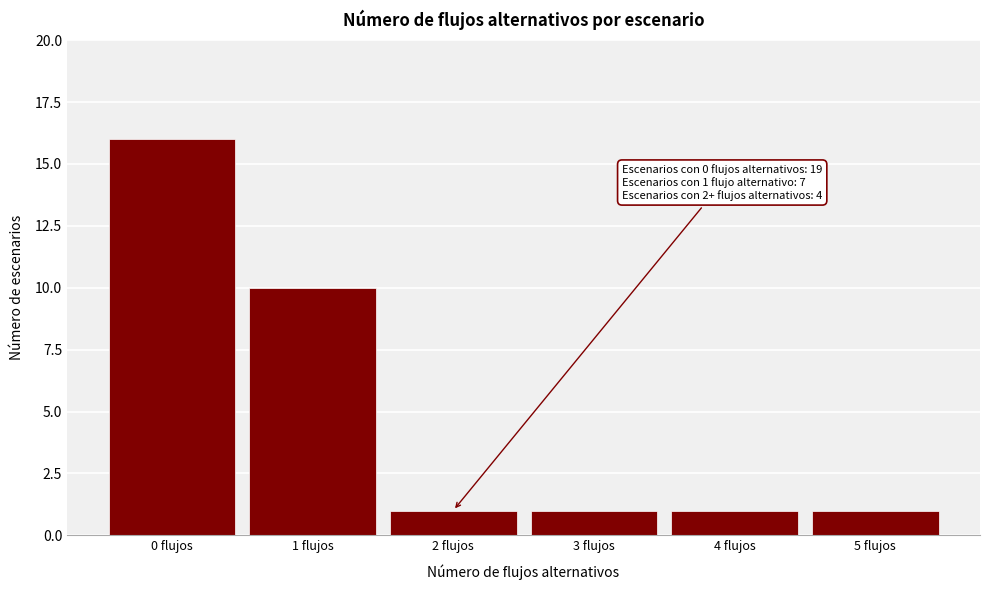

Which range on the x-axis has the tallest bar?

-0.5 to 0.5